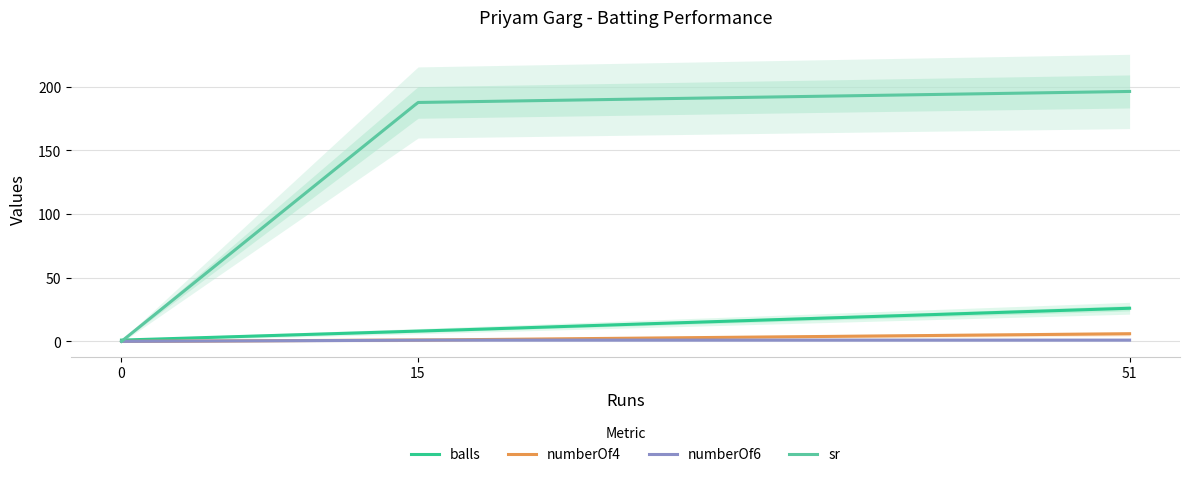

What is the maximum value for numberOf4?

6.0